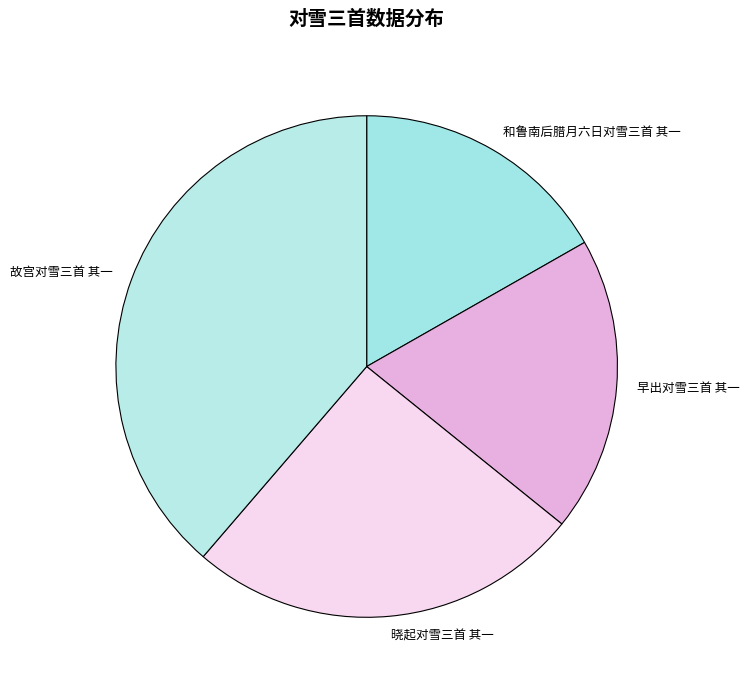

Which category has the biggest portion of the pie?

故宫对雪三首 其一